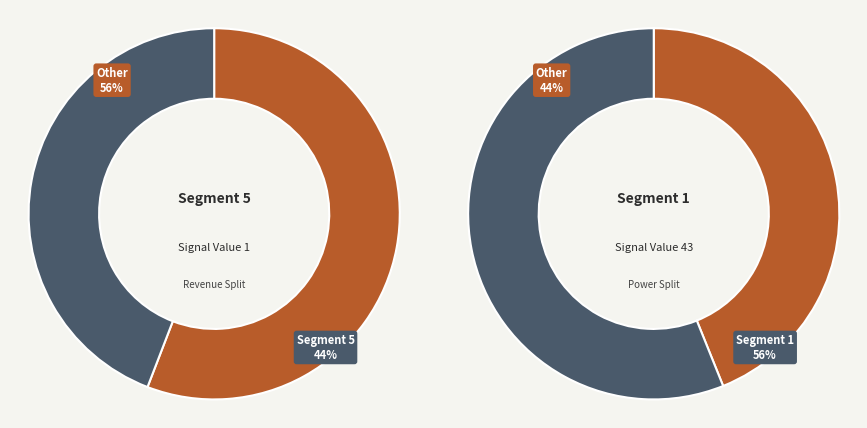

The signal segment 2 slice represents 11% of the pie. True or false?

False